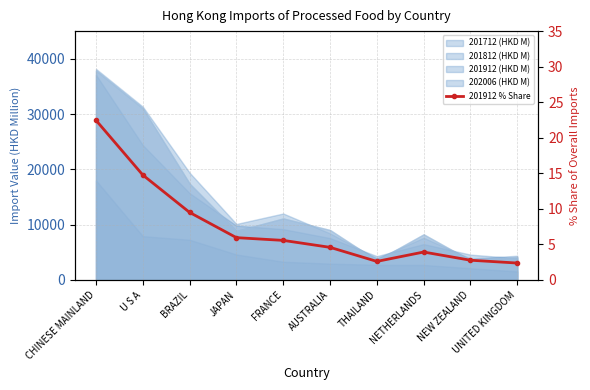

Read the value at JAPAN.

5.9